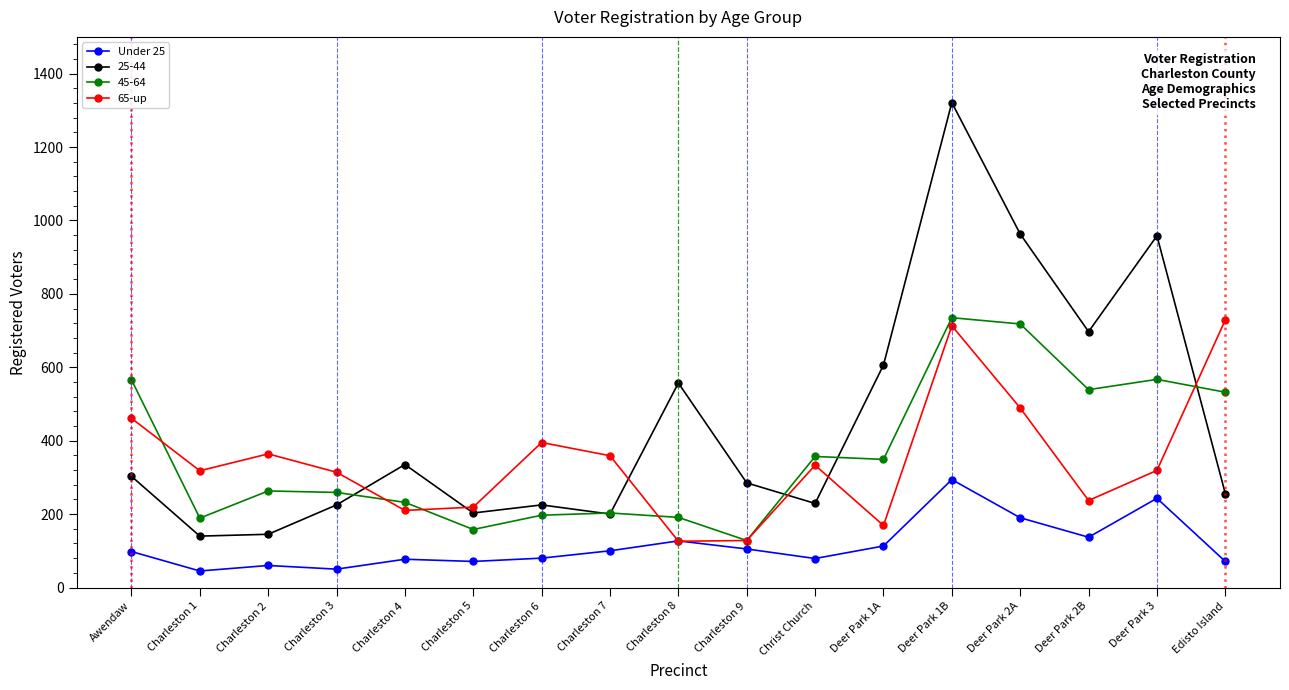

In 65-up, how many points are lower than both neighbors (excluding endpoints)?

5